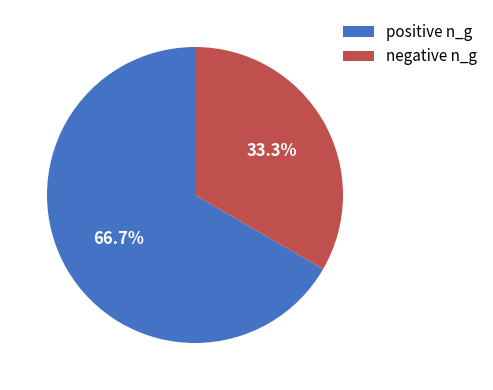

Is there a majority slice in this chart?

Yes